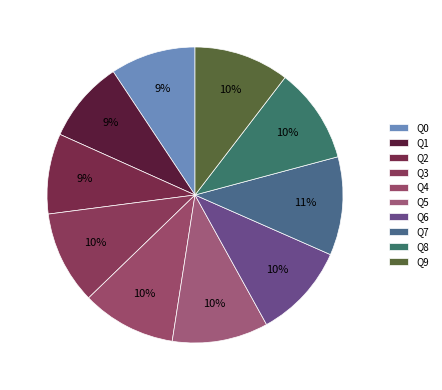

What is the change in value from Q1 to Q6?

+0.2